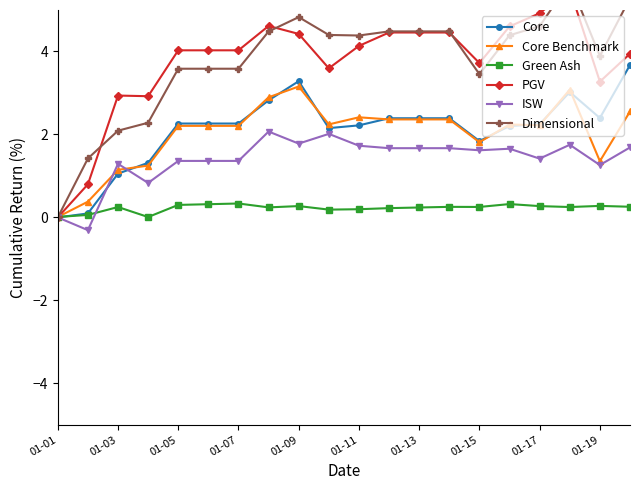

The value of Core Benchmark at 01-05 is 3.8. True or false?

False